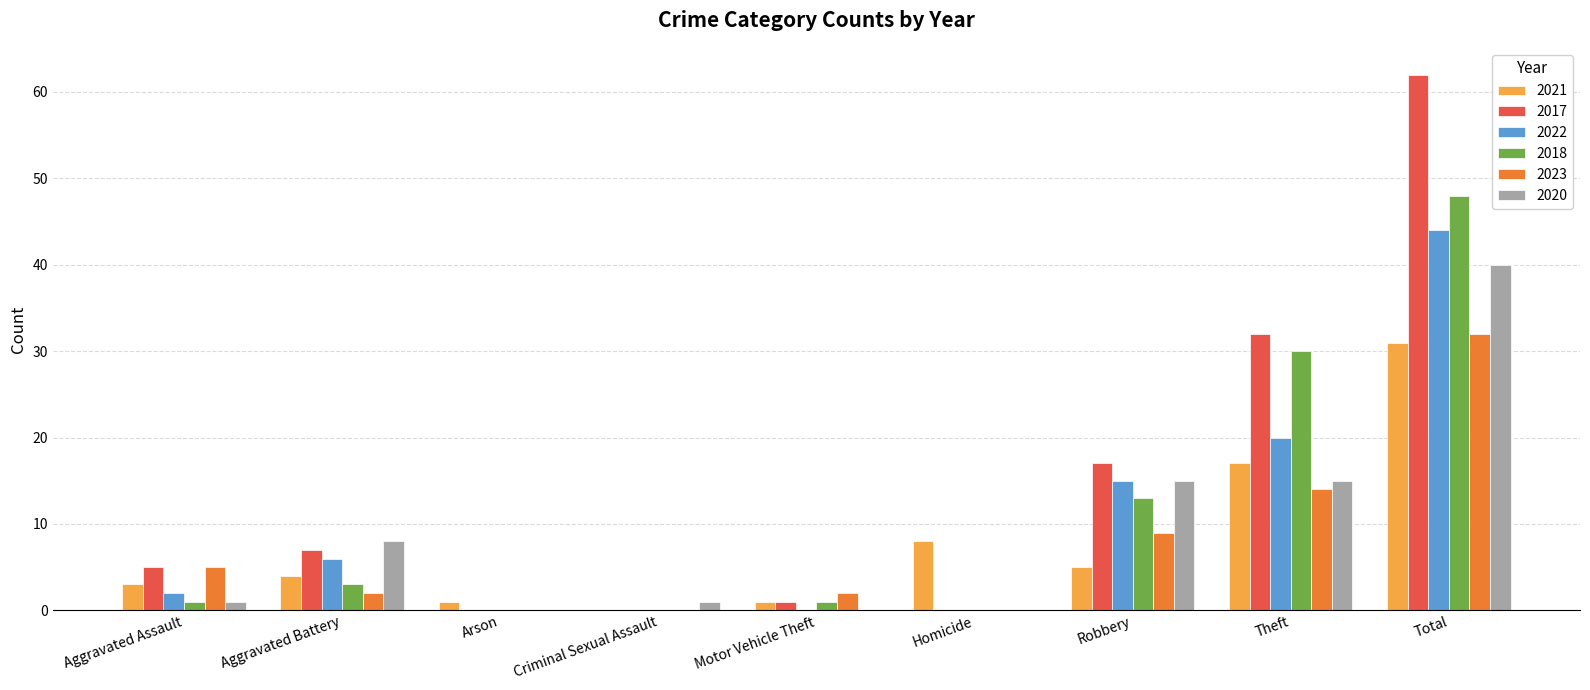

At which label is 2023 closest to 16?

Theft